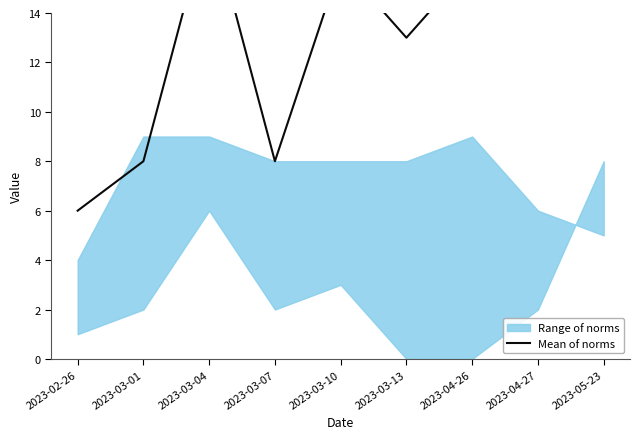

How many data points are less than 16?

4